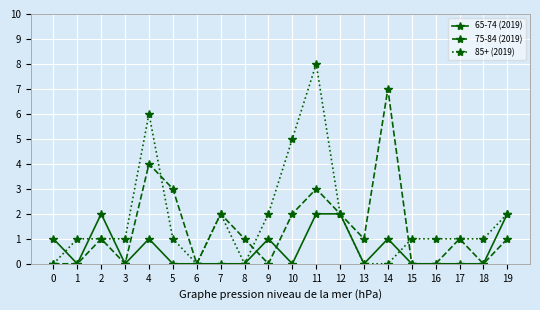

What is the maximum value for 65-74 (2019)?

2